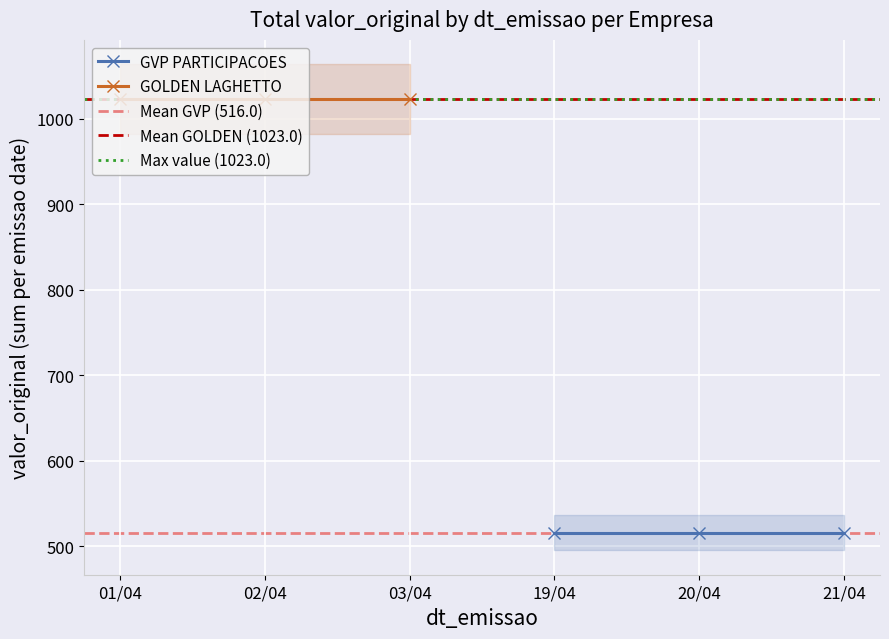

Is this an area chart (filled region under the line)?

No